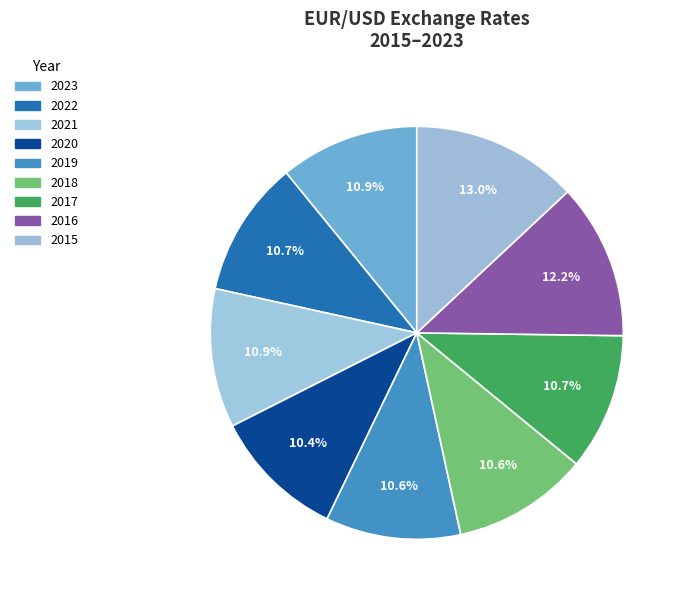

How many segments does this pie chart have?

9